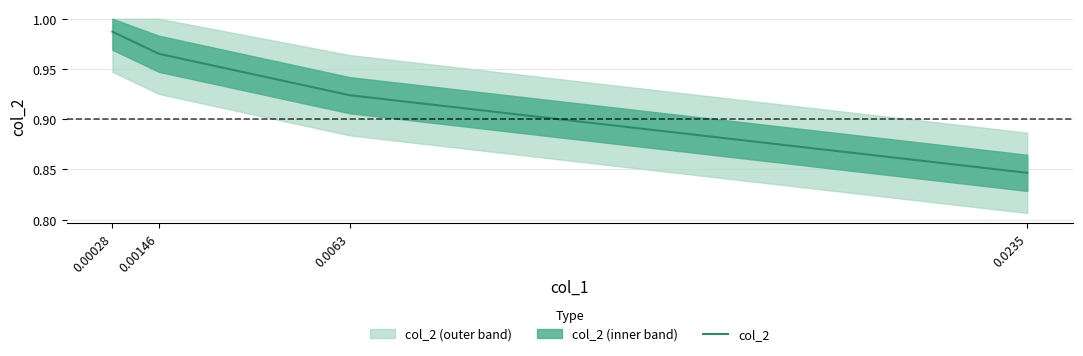

The value at 0.00146 is 0.4. True or false?

False